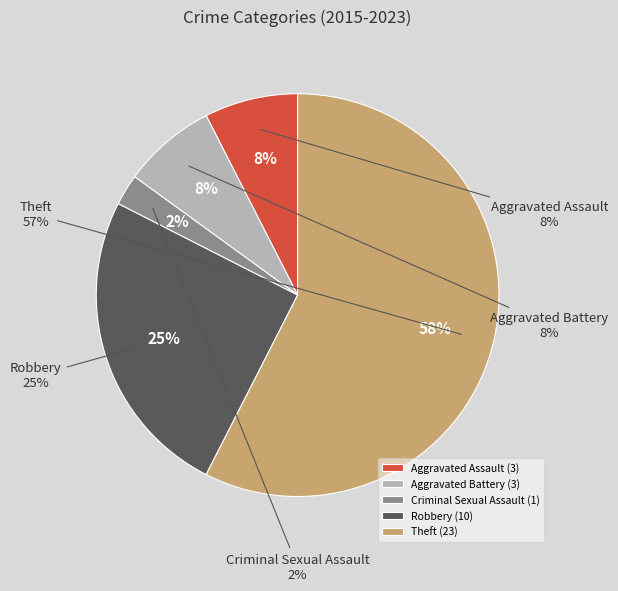

Which slice is the largest?

Theft